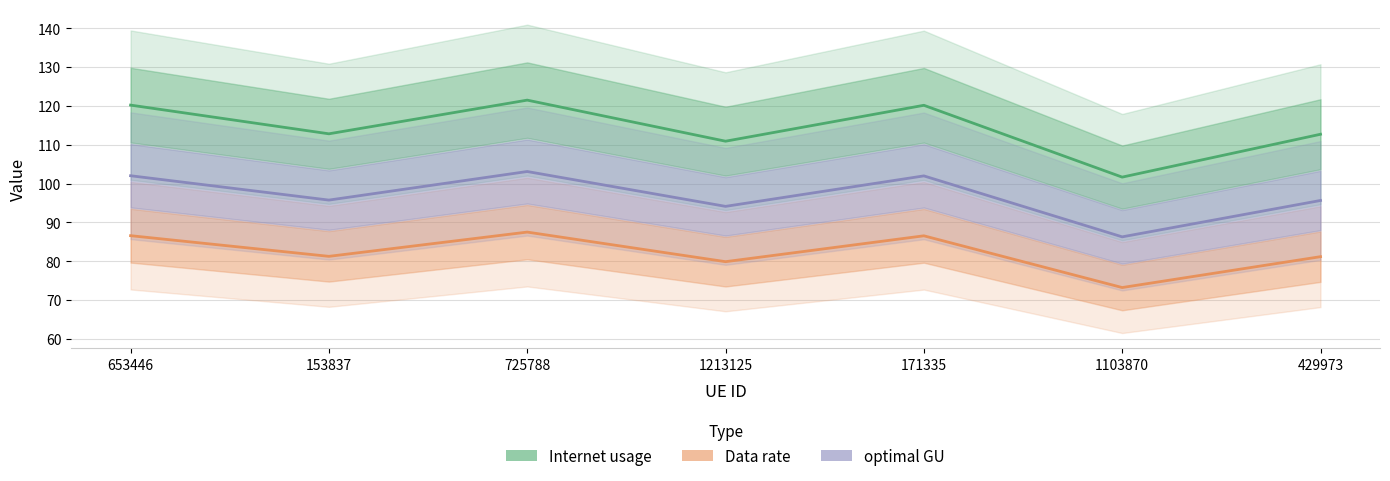

What is the difference between the second highest and minimum values in the Data rate series?

13.4